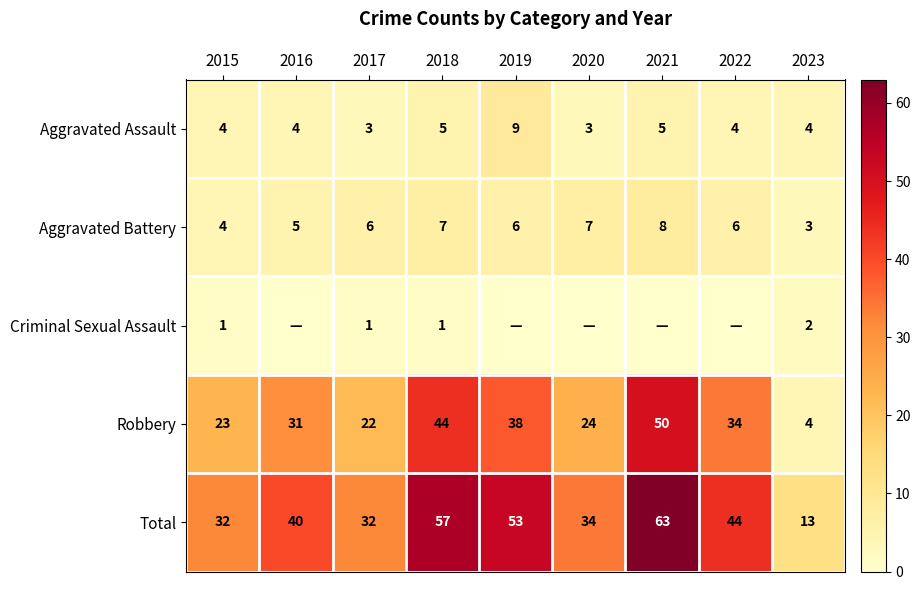

Is it true that Robbery equals 3 at 2023?

False